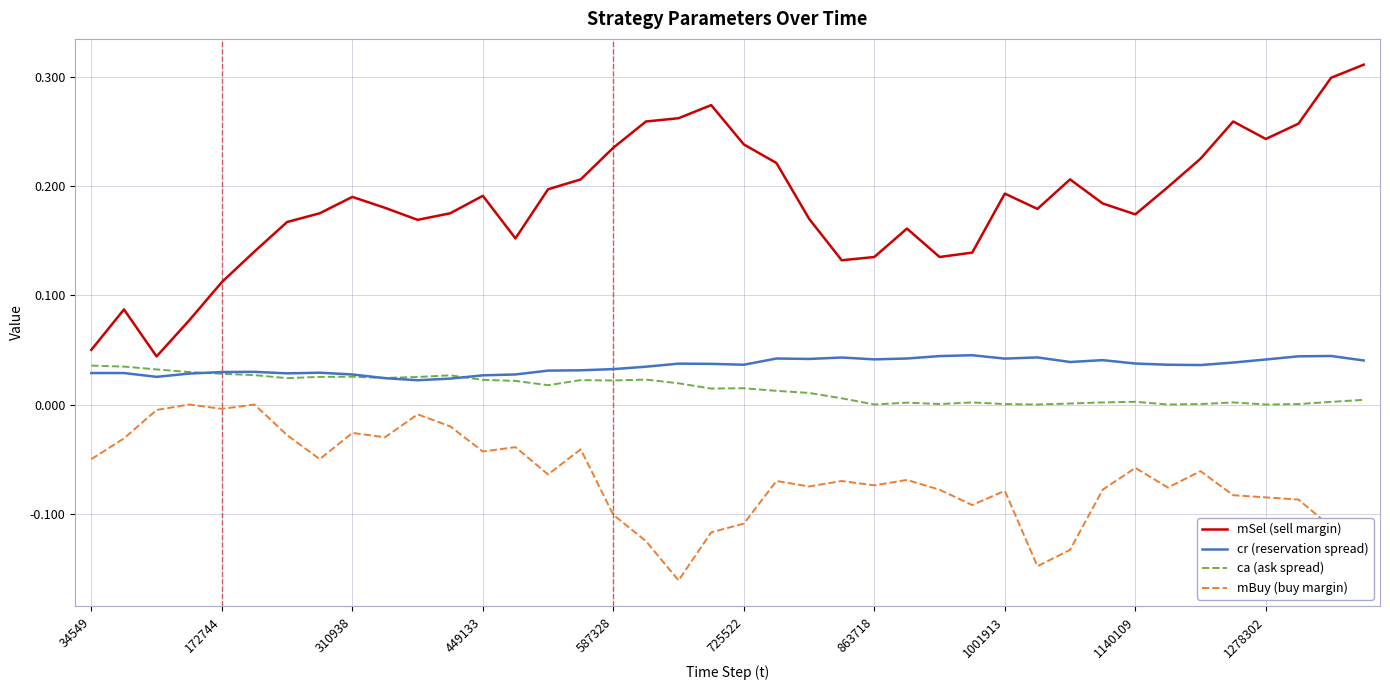

Which series has the widest spread of values?

mSel (sell margin)